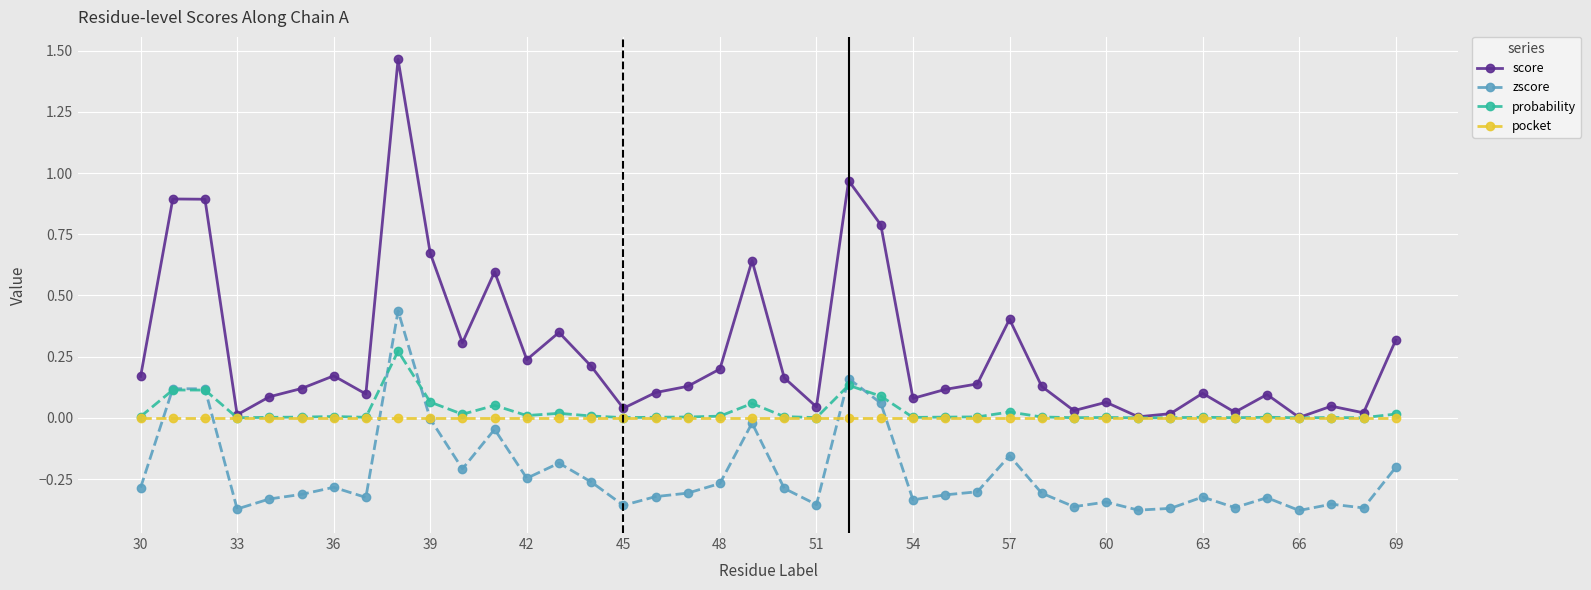

List the series in order of their peak value, highest first.

score, zscore, probability, pocket